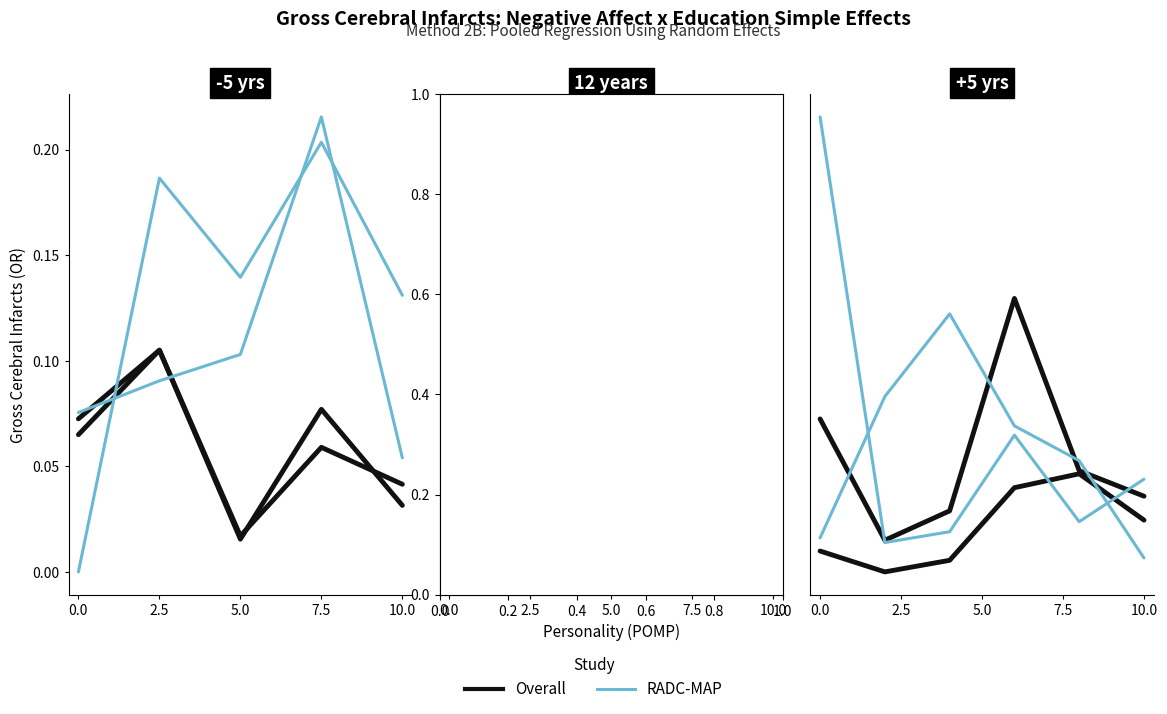

At which label does RADC-MAP reach its peak?

7.5